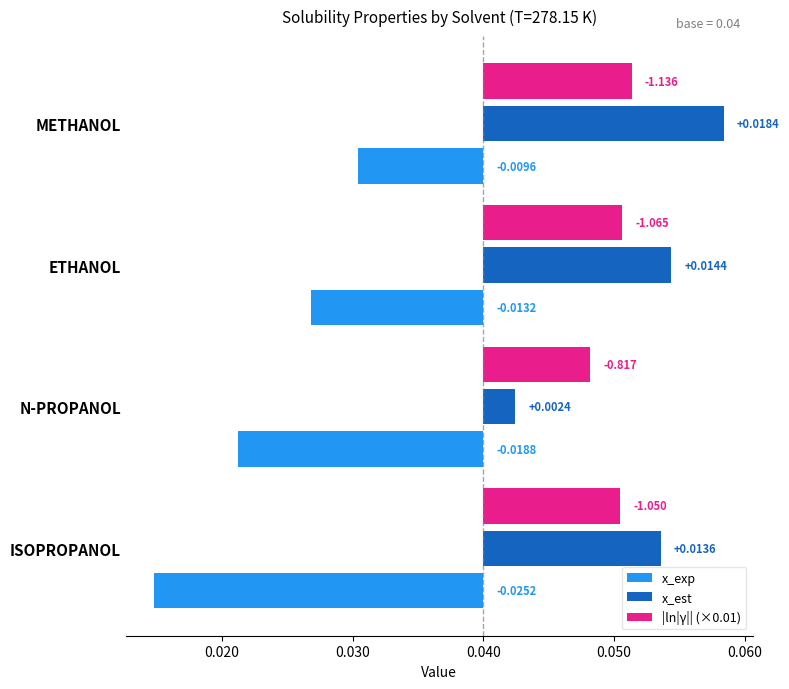

Which has a higher value, ISOPROPANOL or ETHANOL?

ETHANOL